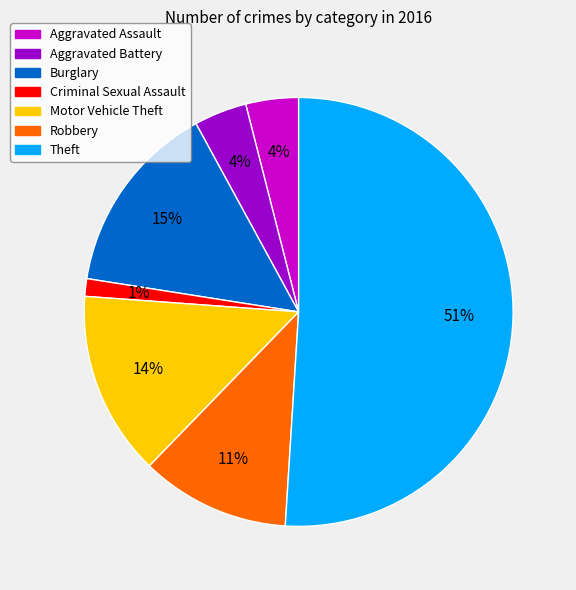

Which has a higher value, Theft or Motor Vehicle Theft?

Theft